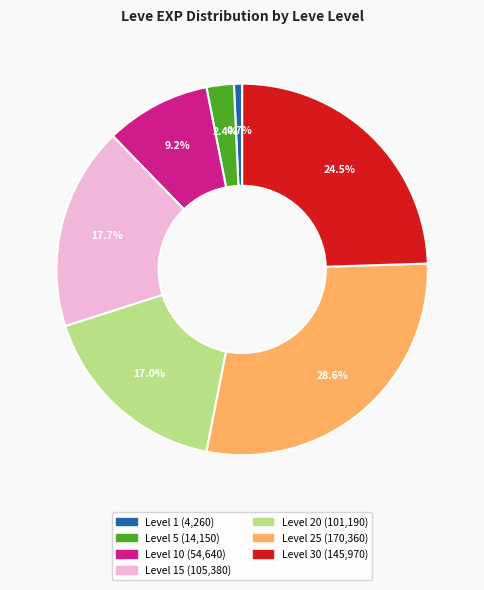

Is there any slice that represents more than half of the pie?

No